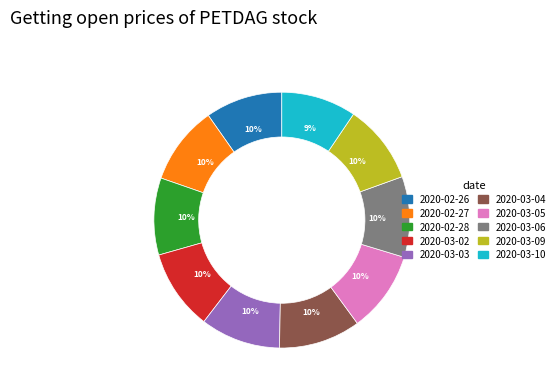

Is the sum of 2020-03-09 and 2020-03-05 greater than half?

No